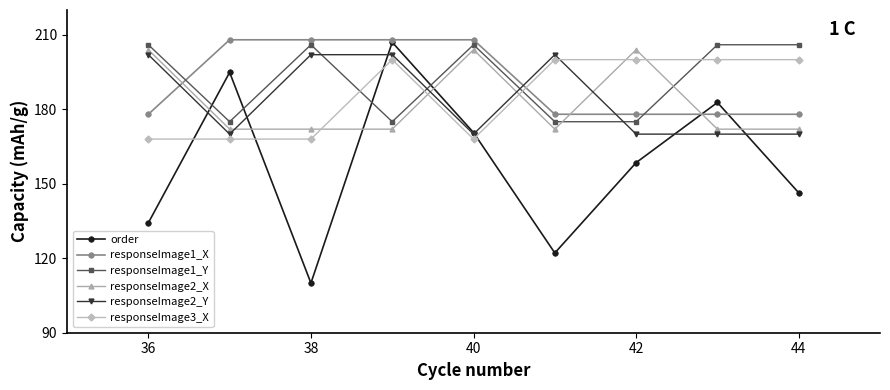

True or false: responseImage2_Y and responseImage1_Y cross at least once.

True